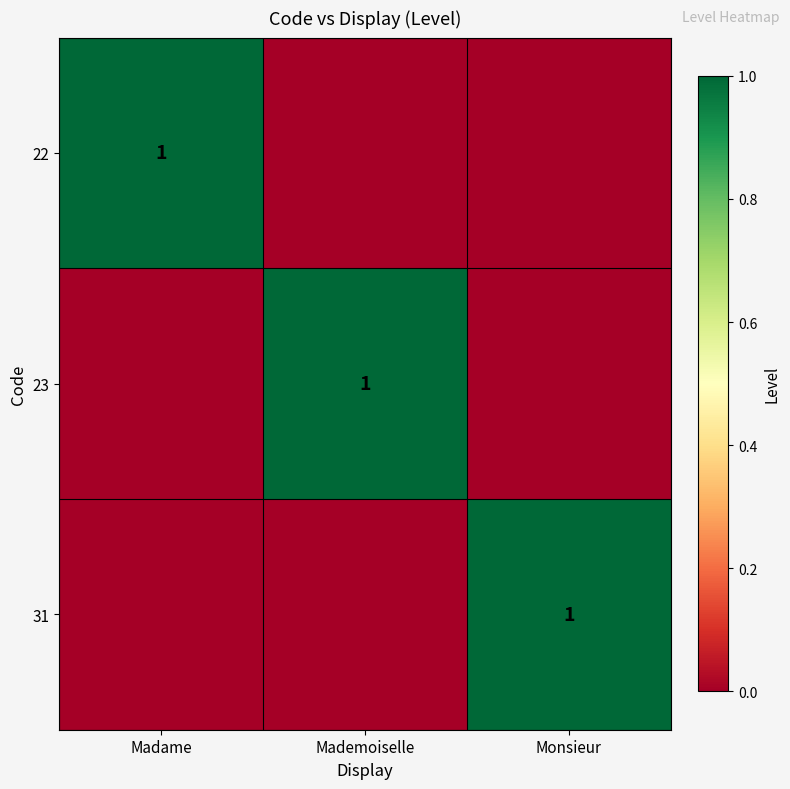

True or false: 22 has a value of 0 at Madame.

False